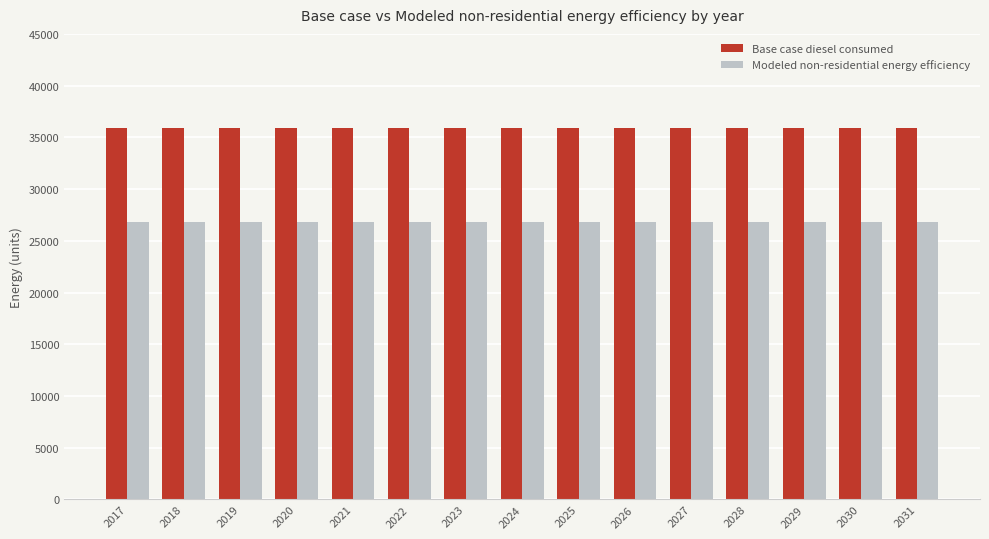

Is it true that Base case diesel consumed equals 35877.5 at 2025?

True